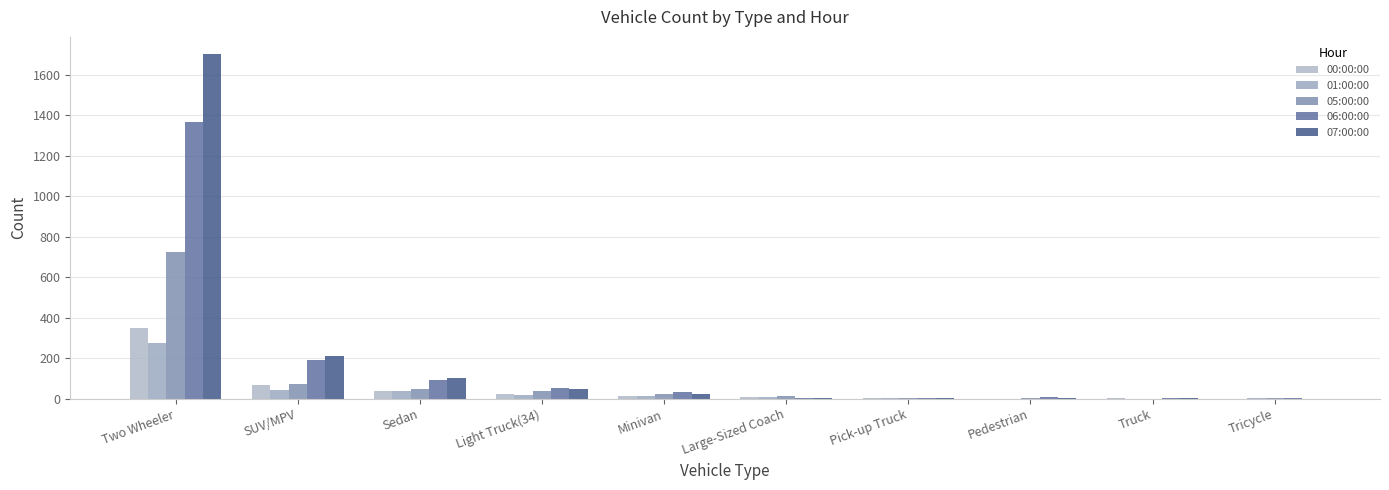

The 00:00:00 series shows 39 at Sedan. True or false?

True